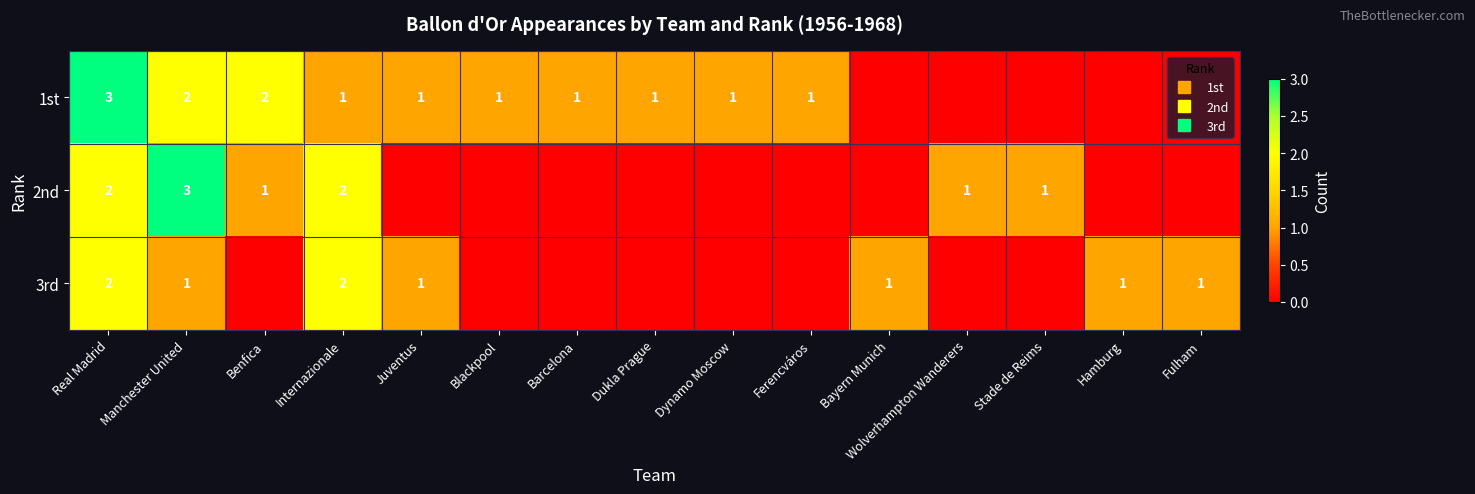

List the series in order of their peak value, highest first.

1st, 2nd, 3rd